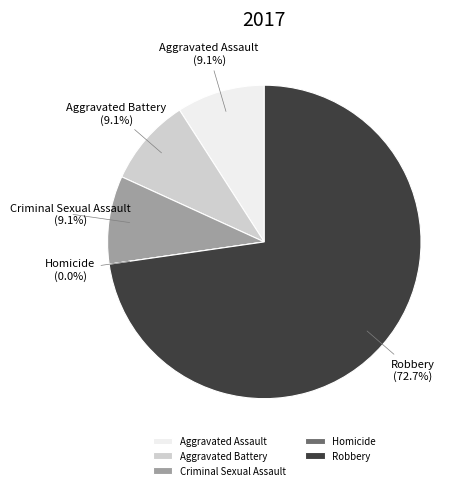

What percentage is the Aggravated Assault slice, to the nearest percent?

9%